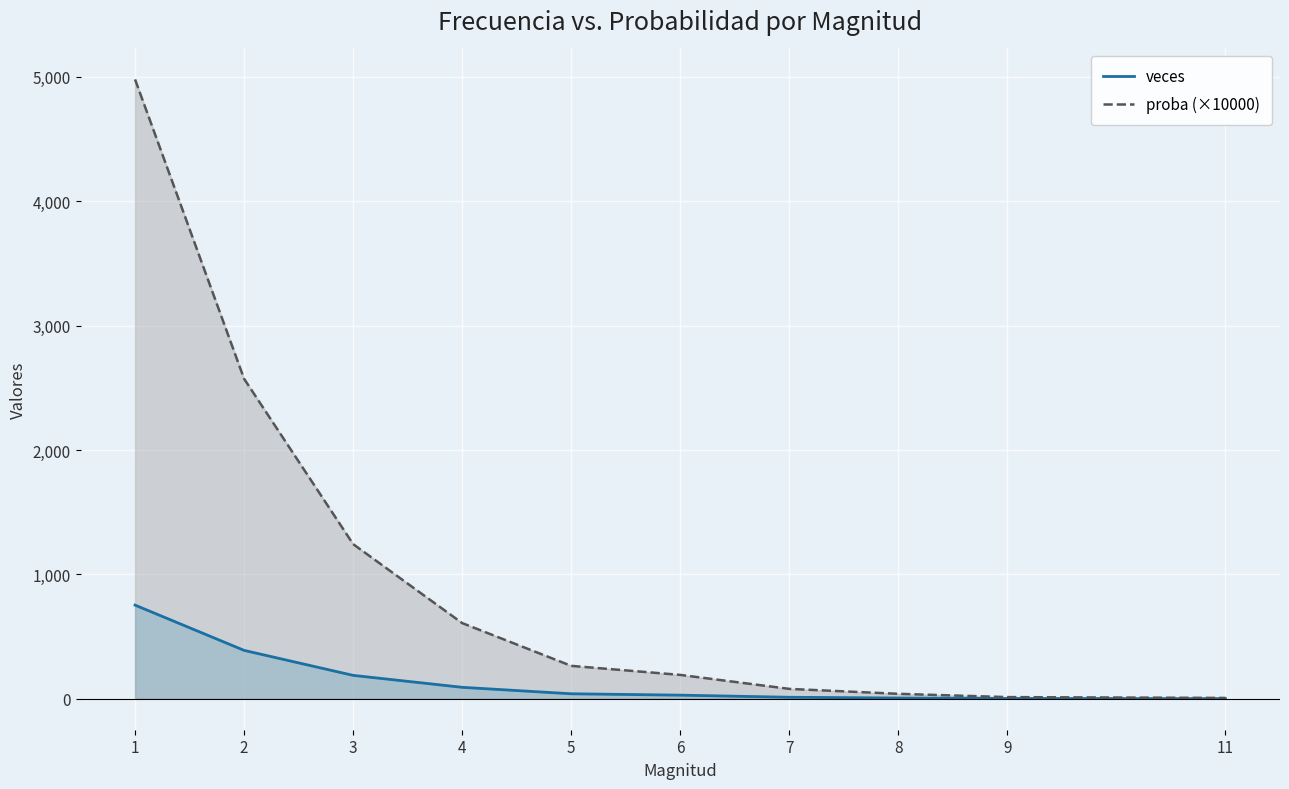

What is the smallest value displayed?

1.0